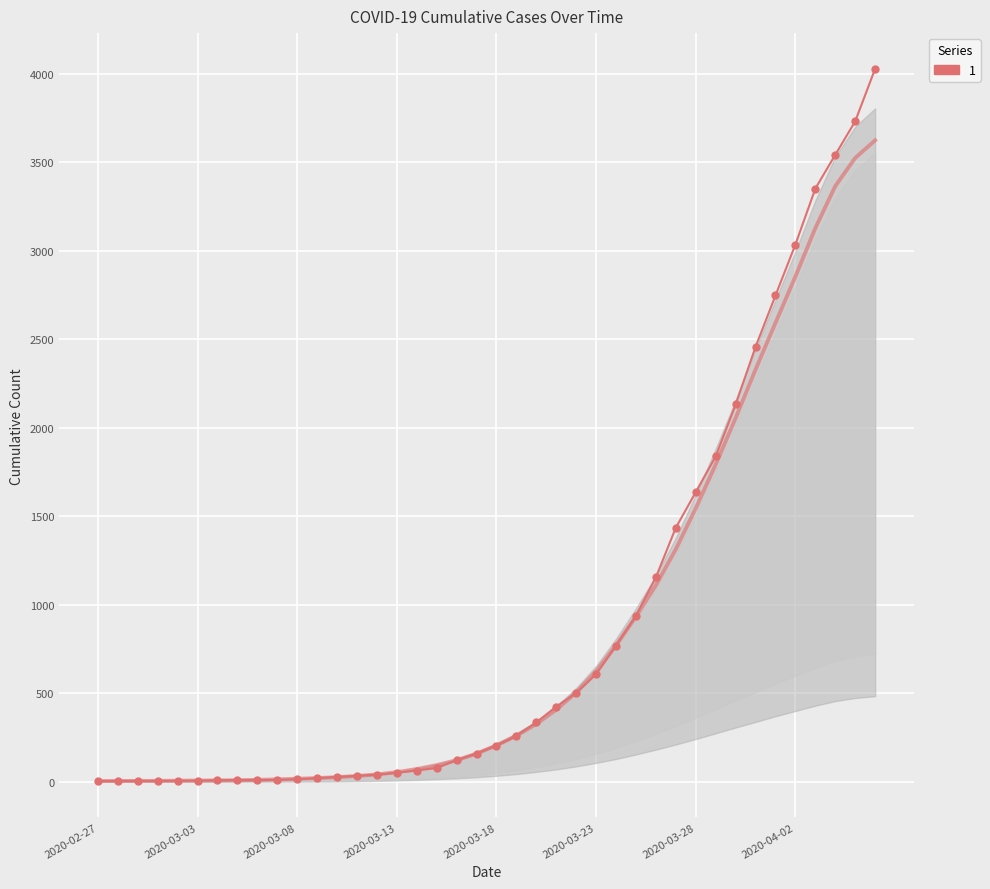

What is the label of the 8th point from the left?

2020-03-05